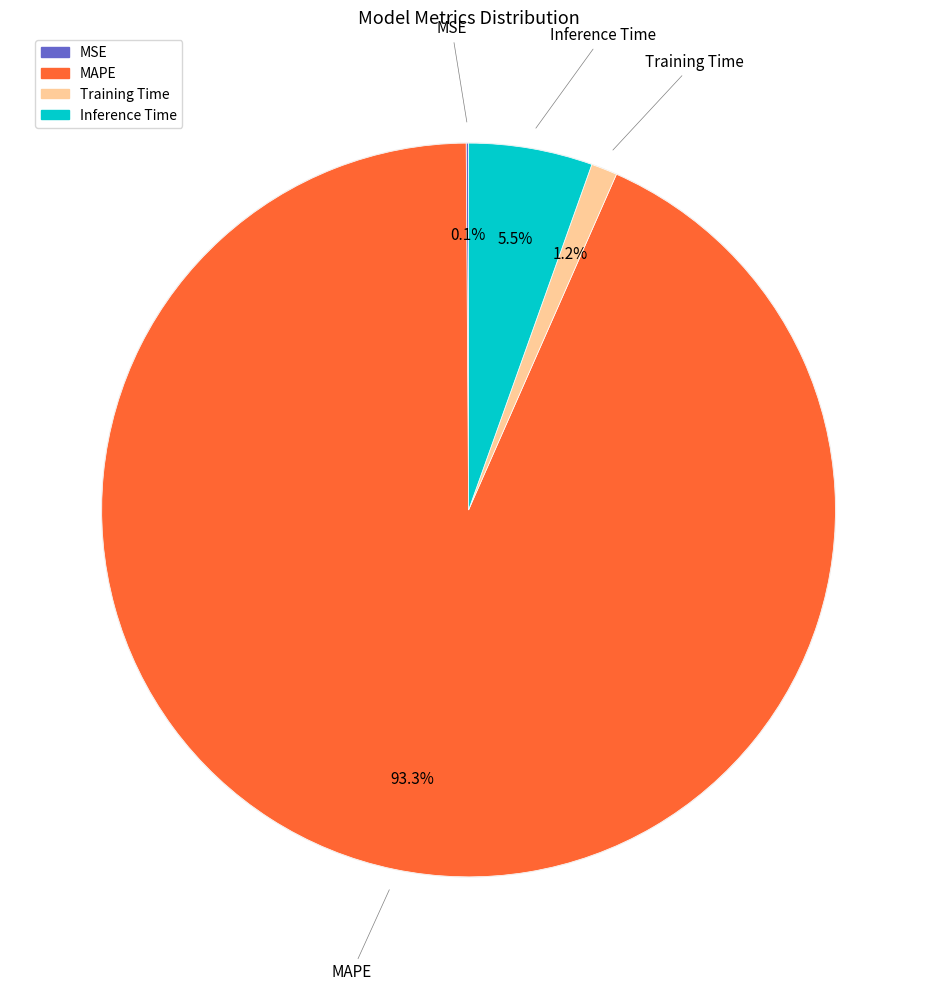

How many segments does this pie chart have?

4